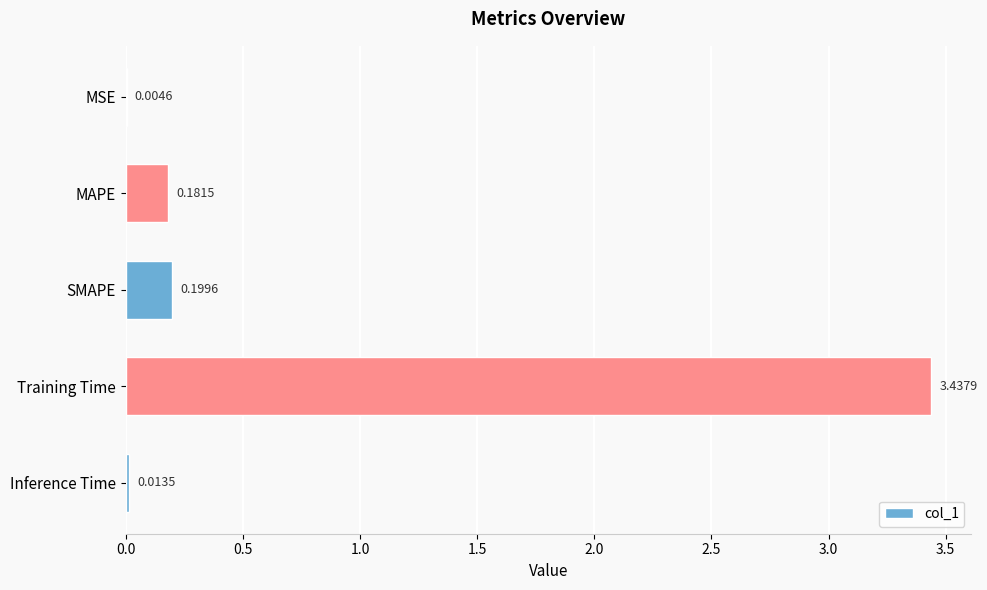

What is the sum of the values at Training Time and SMAPE?

3.6